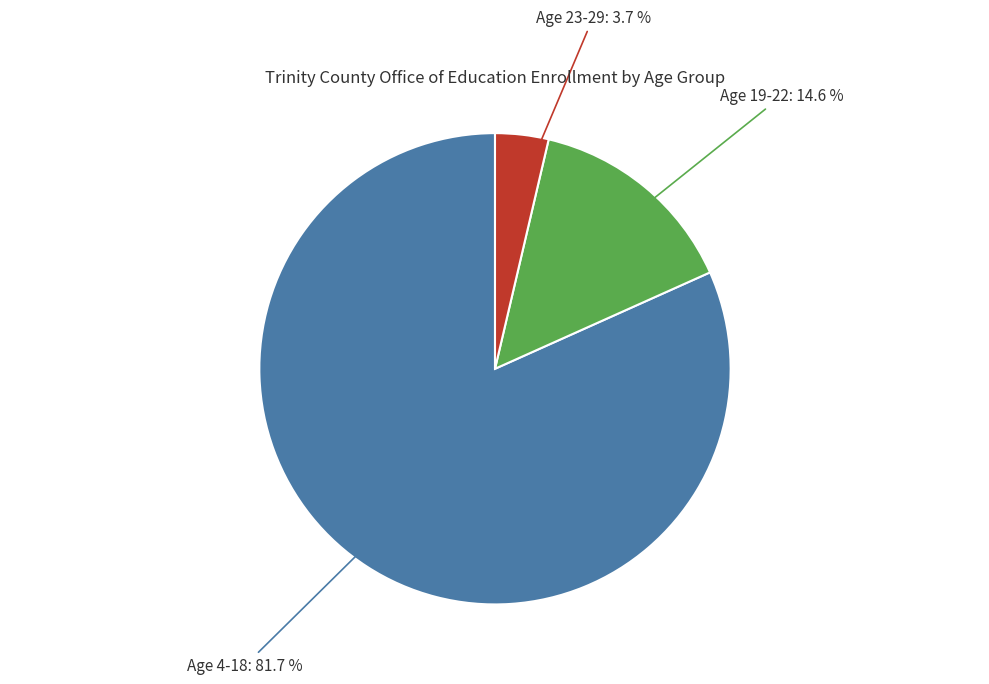

Is there a majority slice in this chart?

Yes